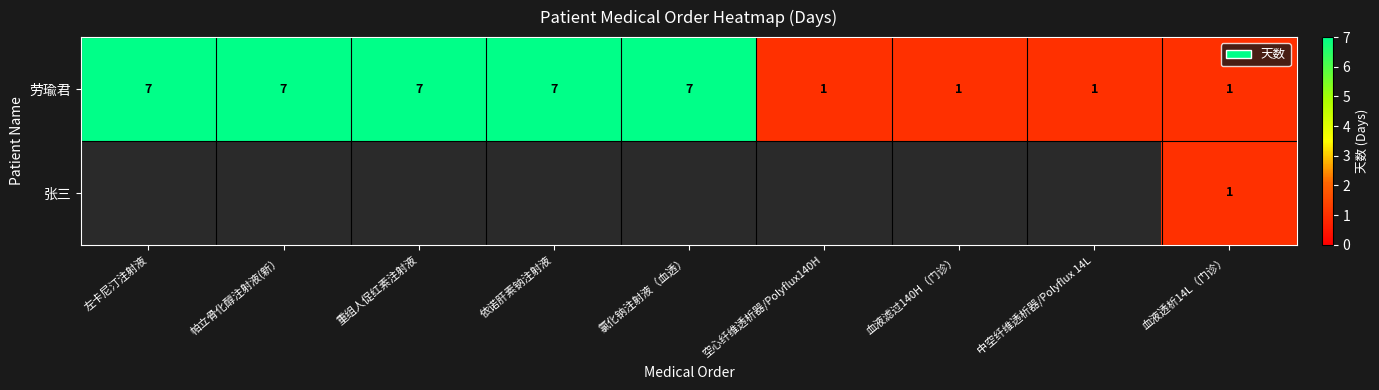

What is the sum of all 劳瑜君 values?

39